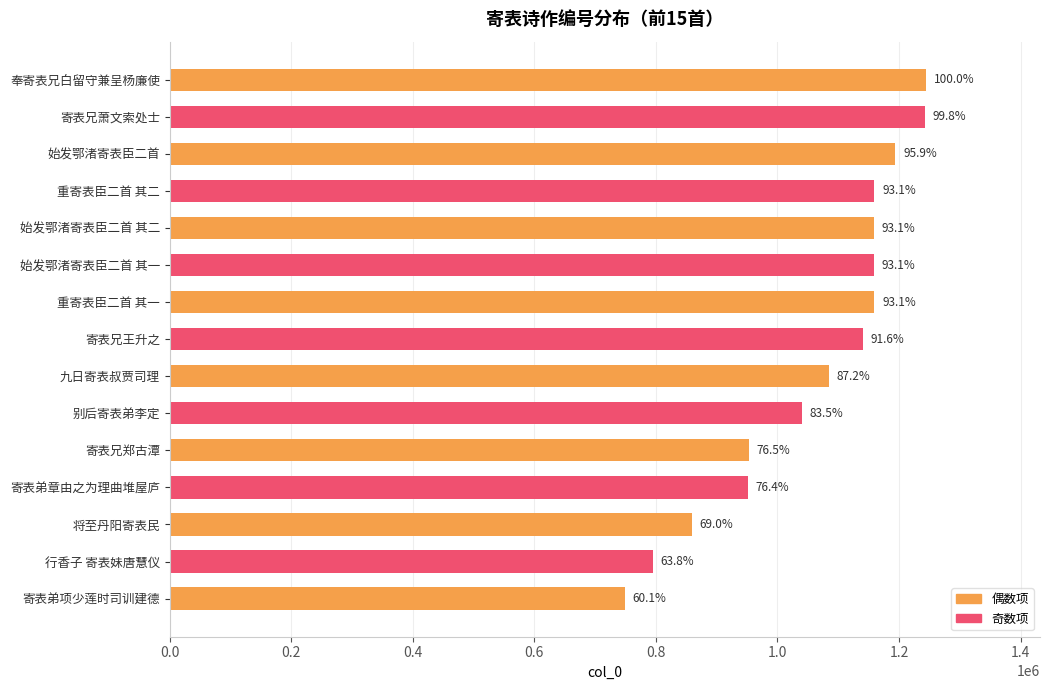

Does the chart contain any negative values?

No